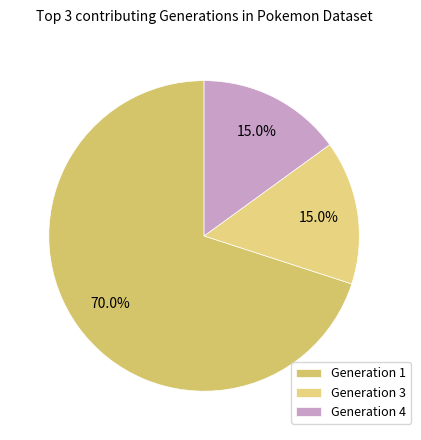

What is the majority slice?

Generation 1